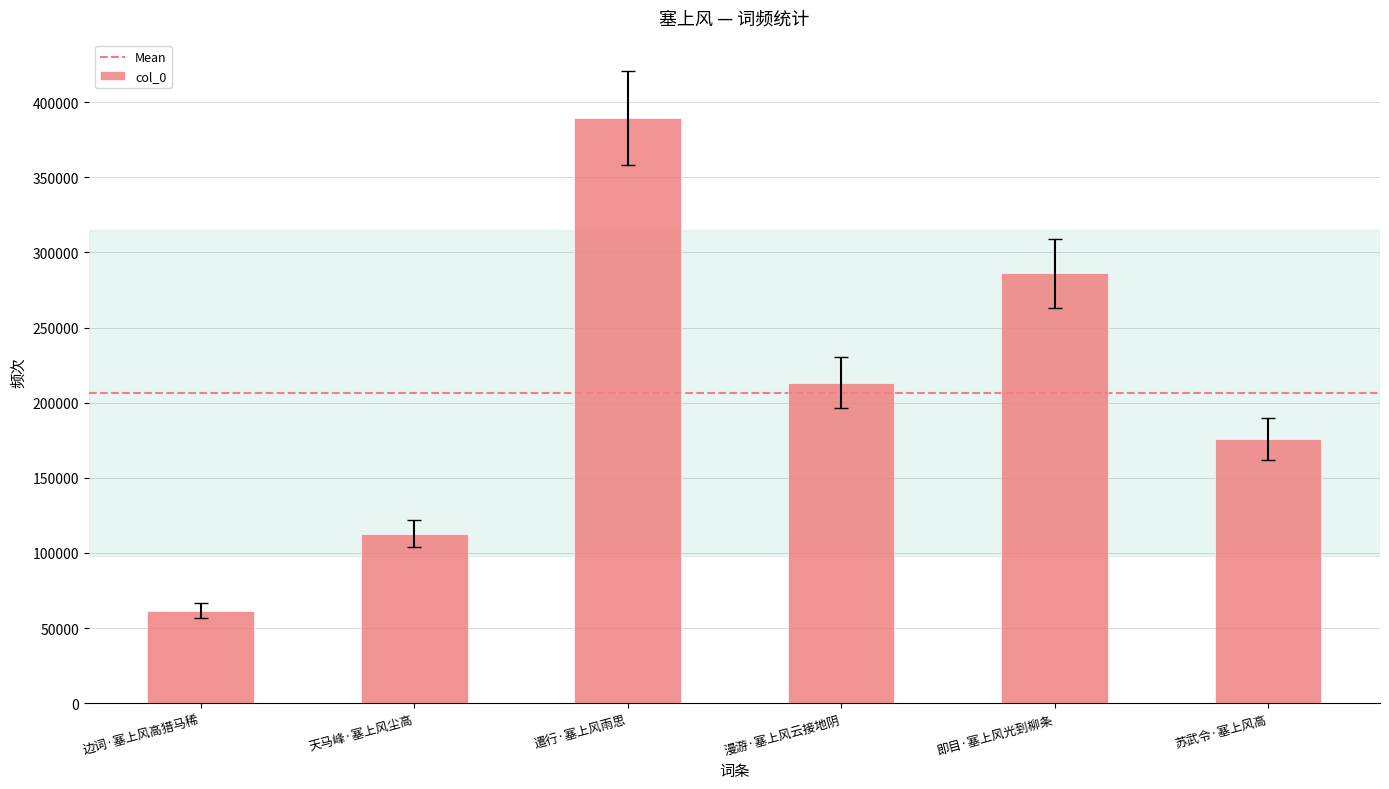

Is it true that the value at 天马峰·塞上风尘高 is 112650?

True